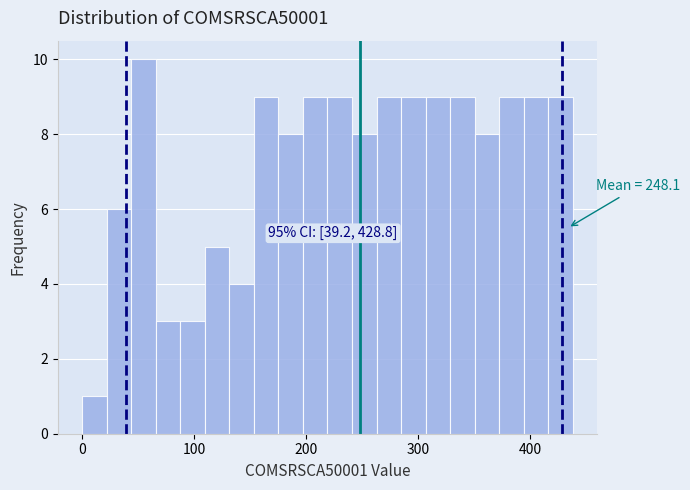

Around what value on the x-axis is the tallest bar? Give the approximate position of its centre, as read against the axis.

50